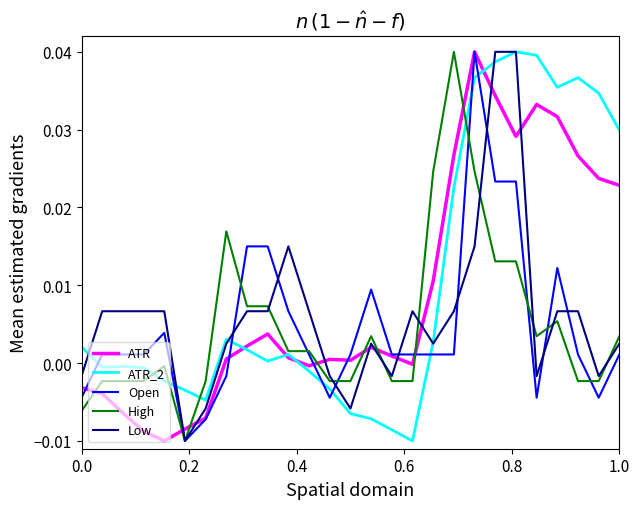

True or false: ATR and High intersect in this chart.

True